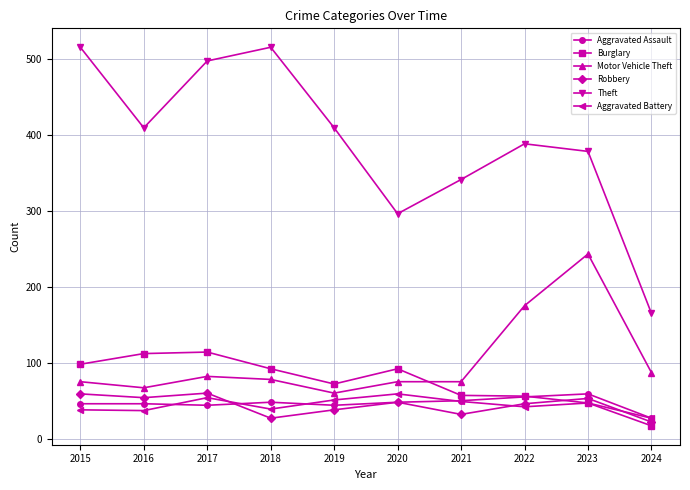

What is the sum of all Theft values?

3913